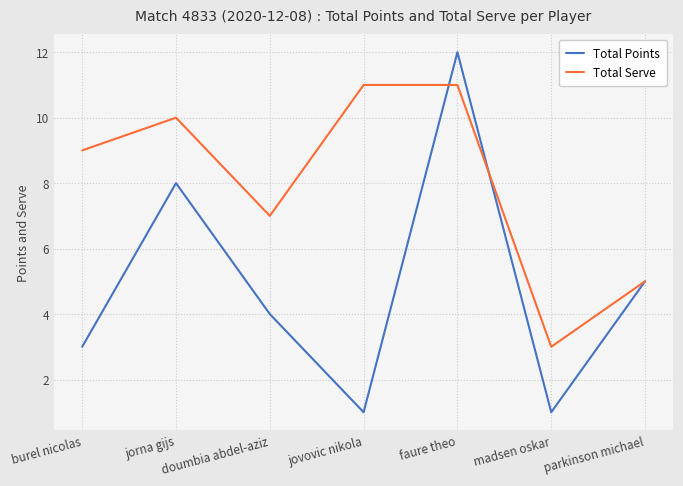

What position from the left is jovovic nikola?

4